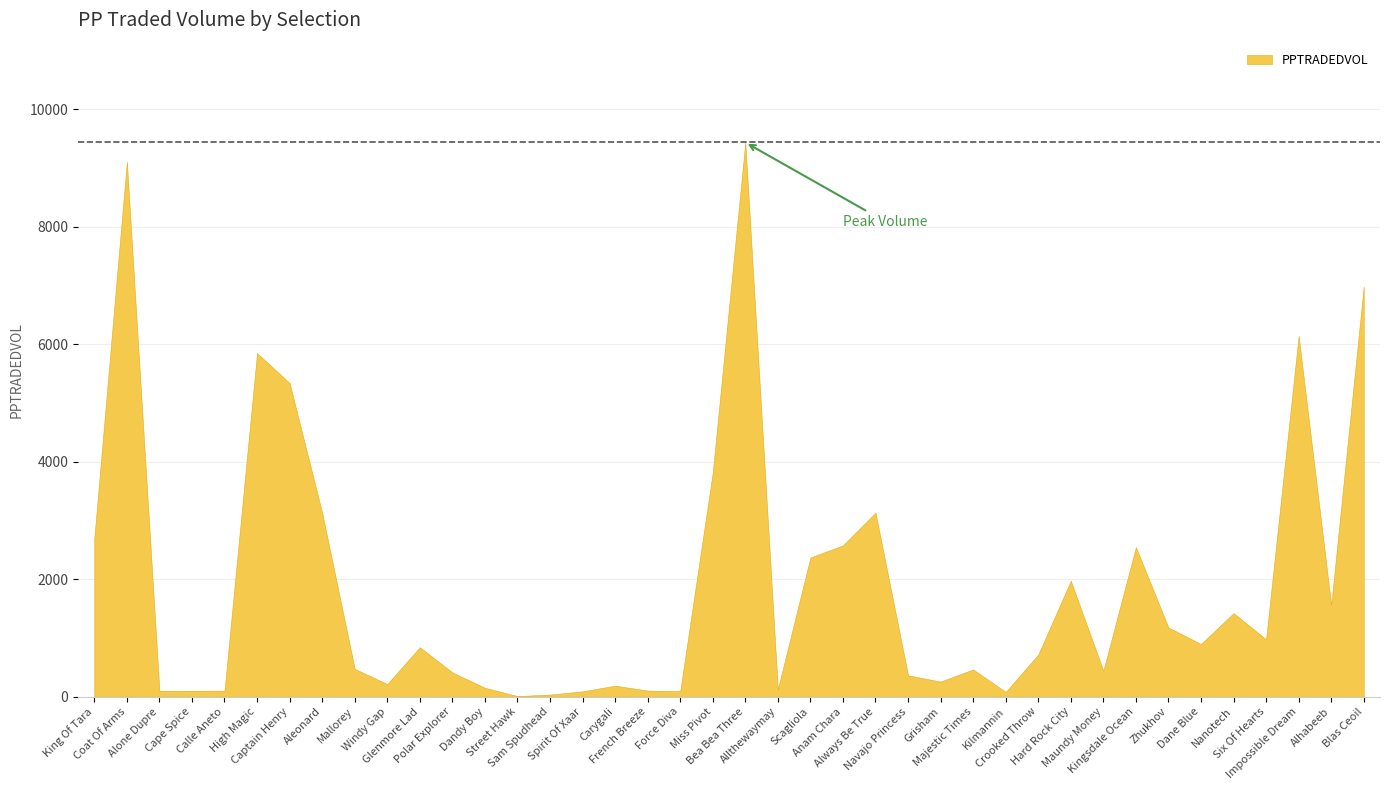

What is the difference between the maximum and second lowest values?

9400.4